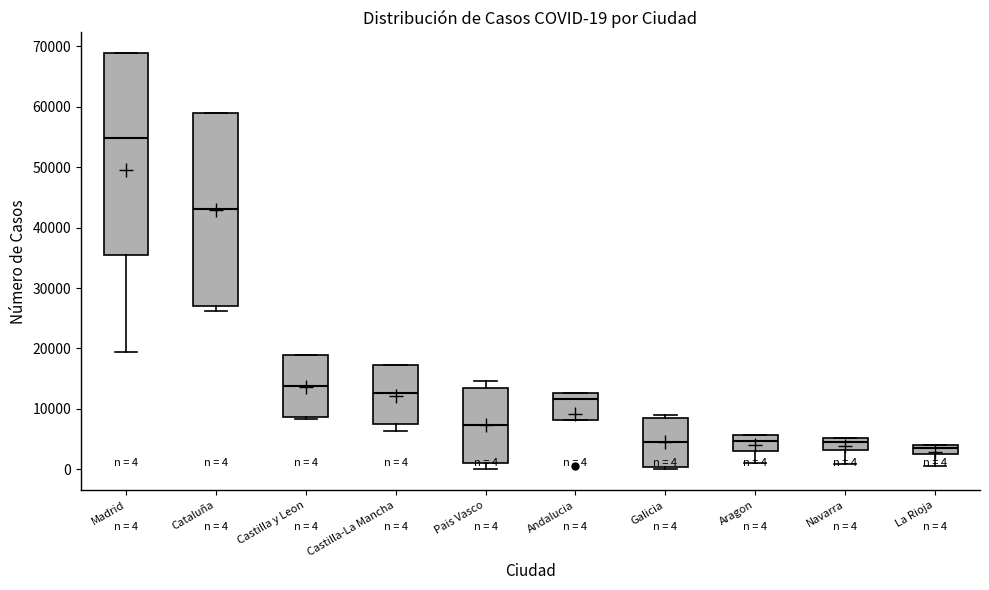

Which box is the tallest, from its lower edge to its upper edge?

Madrid